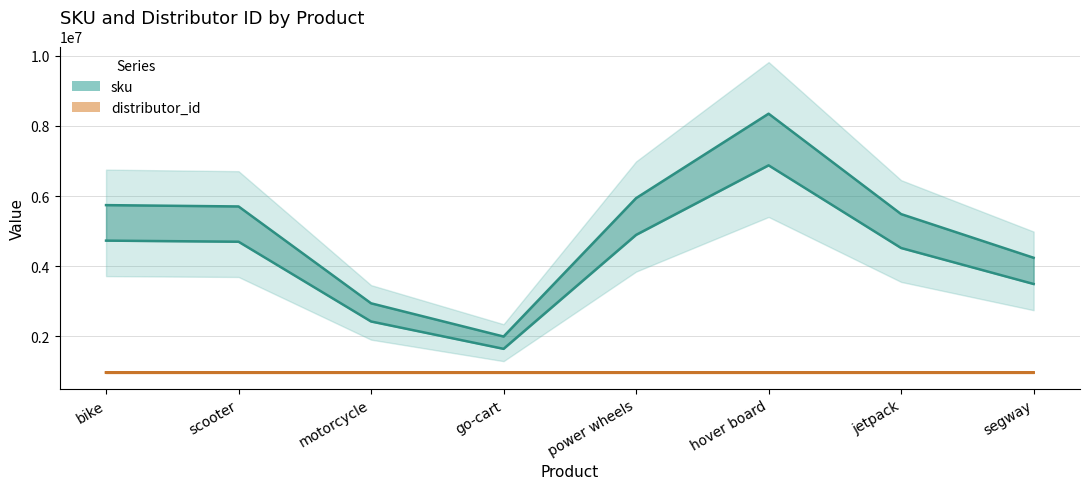

Rank the series by their average value, from highest to lowest.

sku, distributor_id